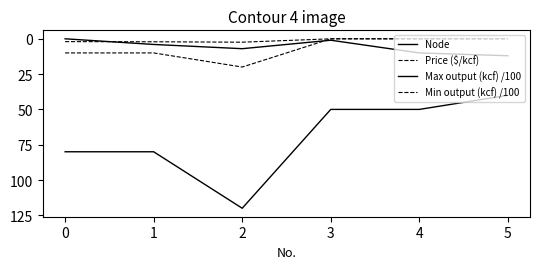

What is the sum of all Max output (kcf) /100 values?

420.0